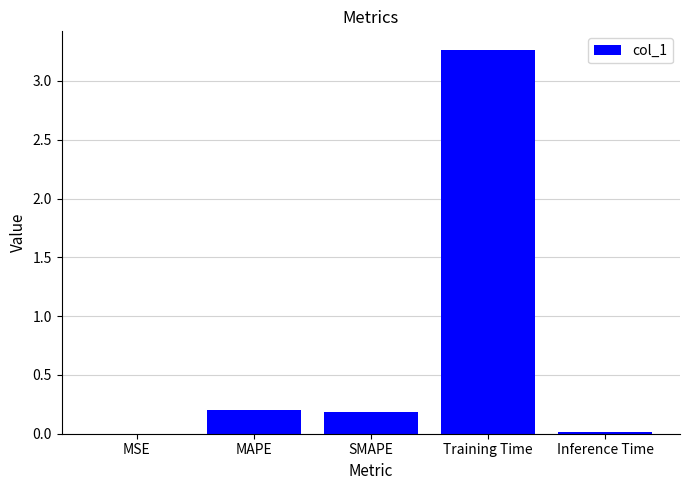

Which has a higher value, SMAPE or MSE?

SMAPE